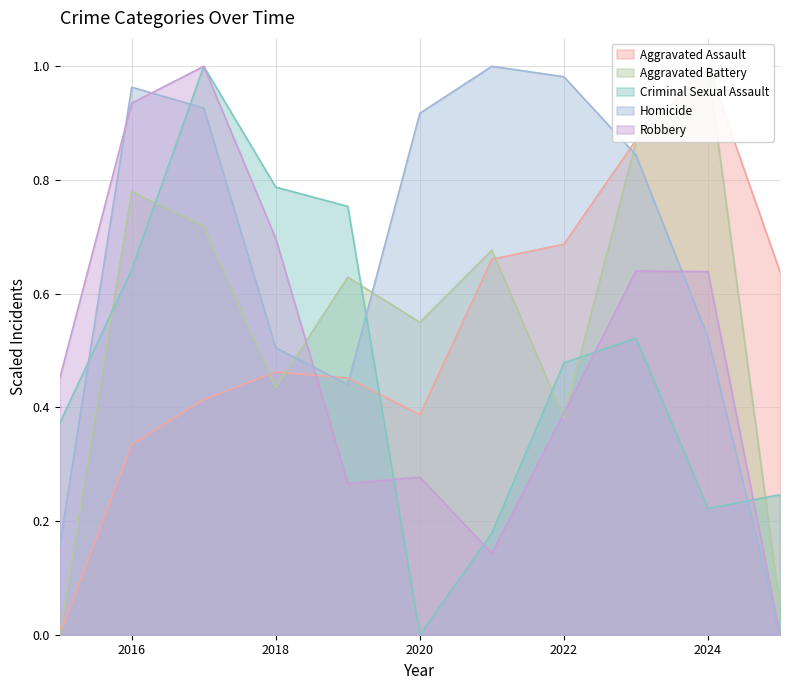

Between 2015 and 2022, which series saw the biggest shift?

Homicide